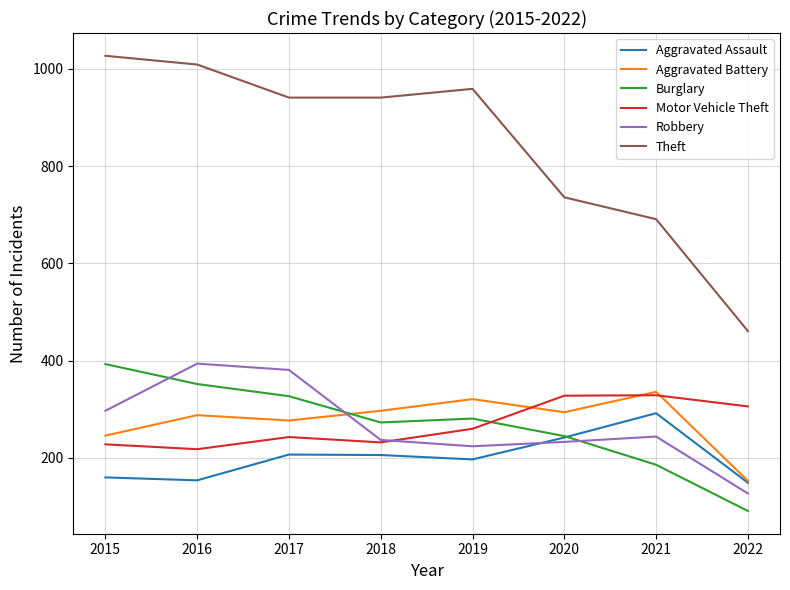

Which label corresponds to the largest value in the chart?

2015